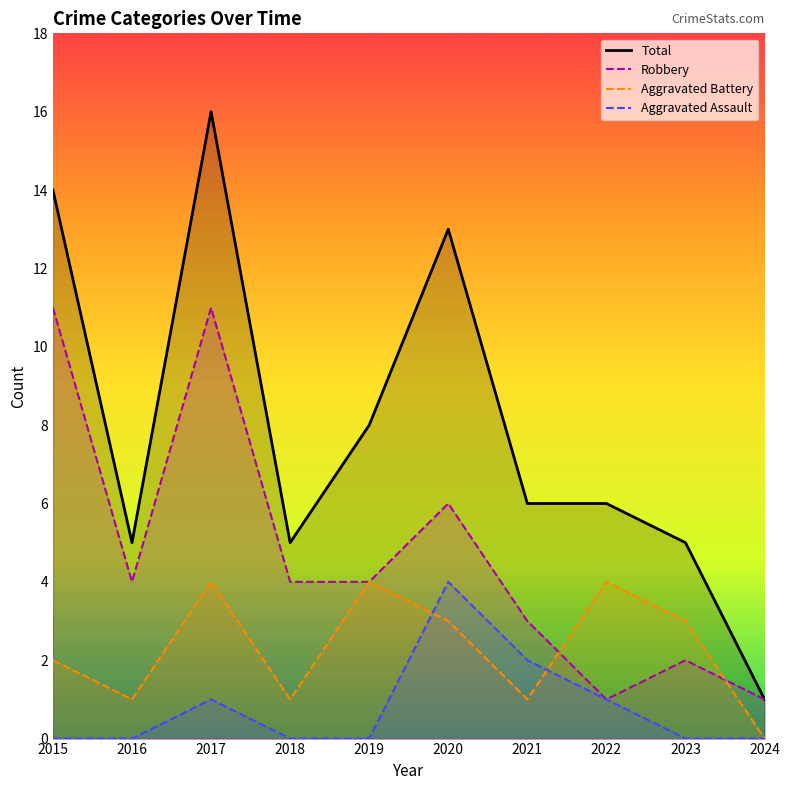

Rank the series at 2018 from highest to lowest value.

Total, Robbery, Aggravated Battery, Aggravated Assault